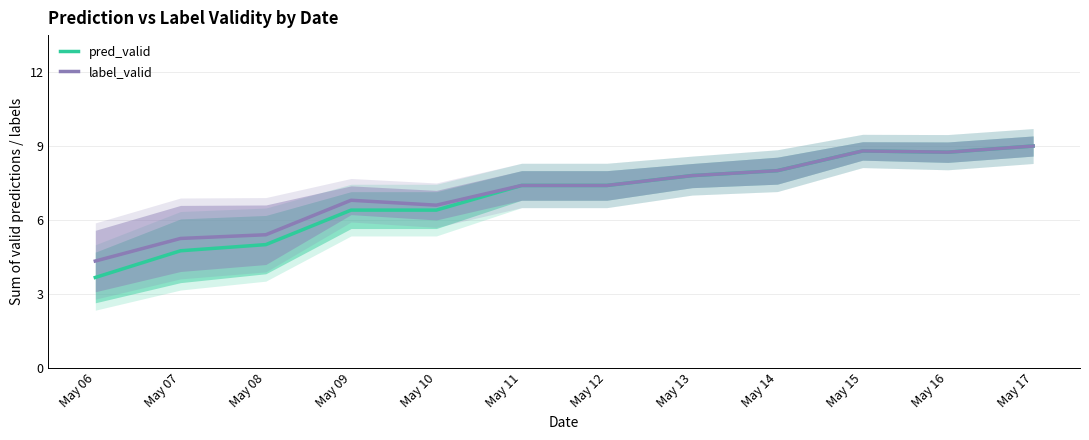

List the series in order of their overall mean, highest first.

label_valid, pred_valid